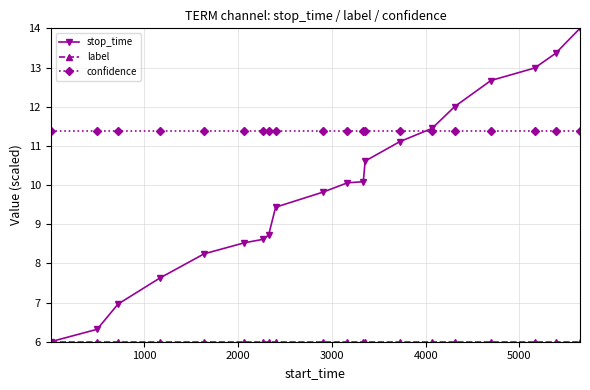

At how many categories does at least one series exceed 9?

20